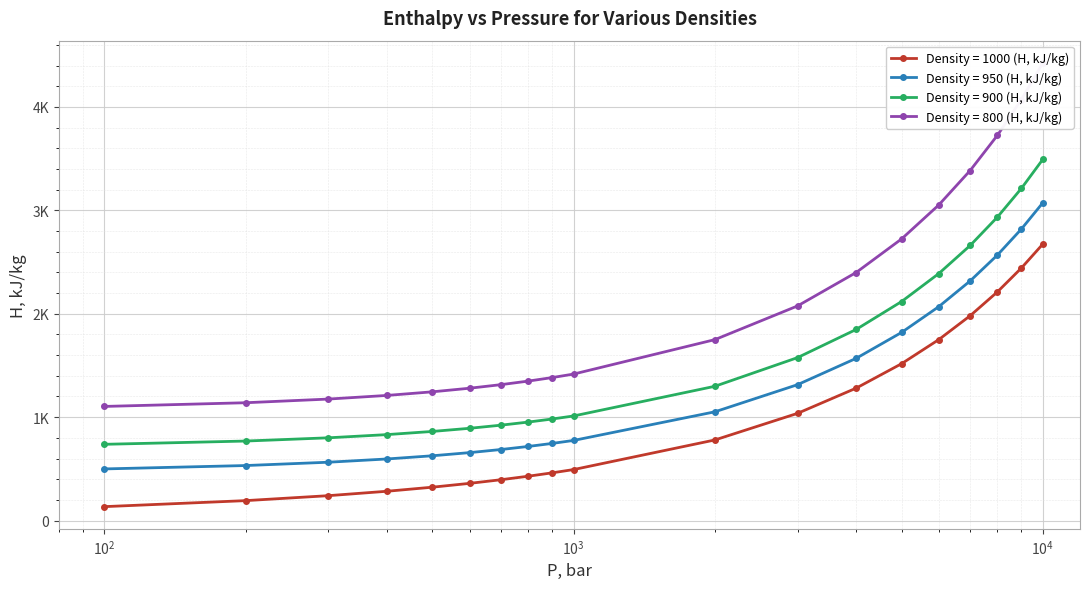

What is the spread (max minus min) of values at 400?

926.7